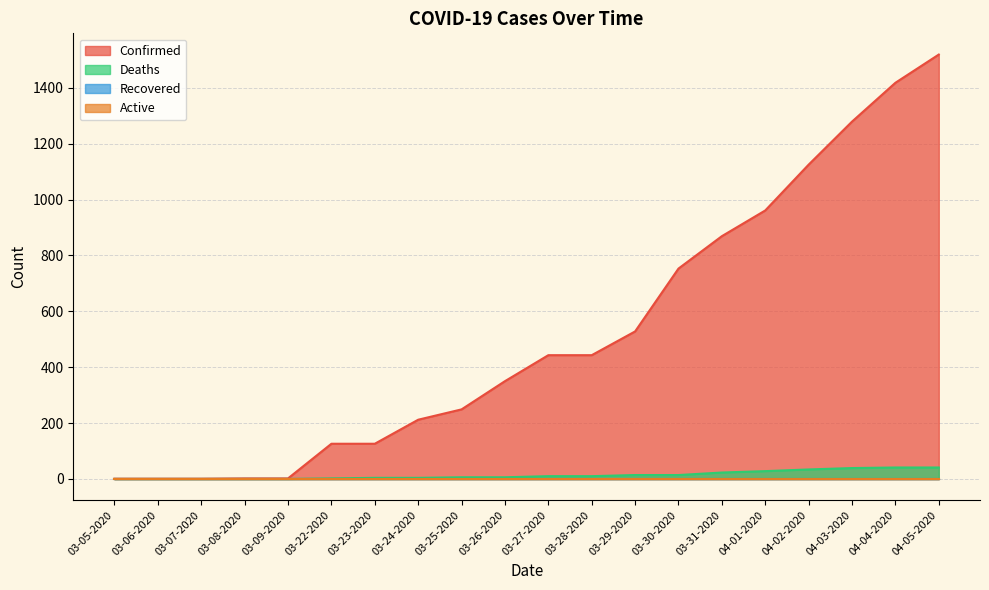

What is the maximum value for Deaths?

41